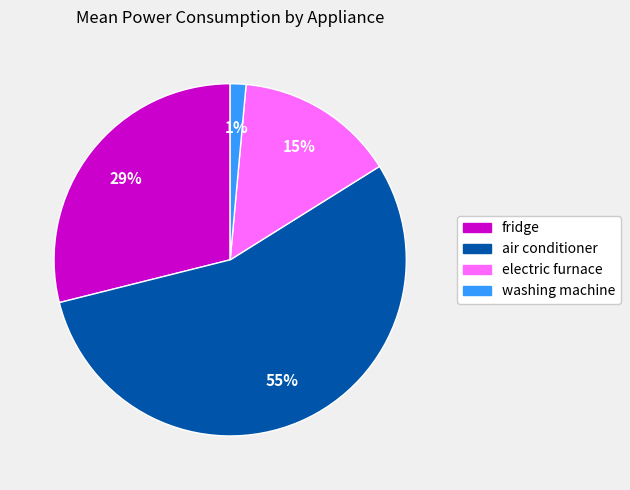

Which slice represents more than half of the pie?

air conditioner